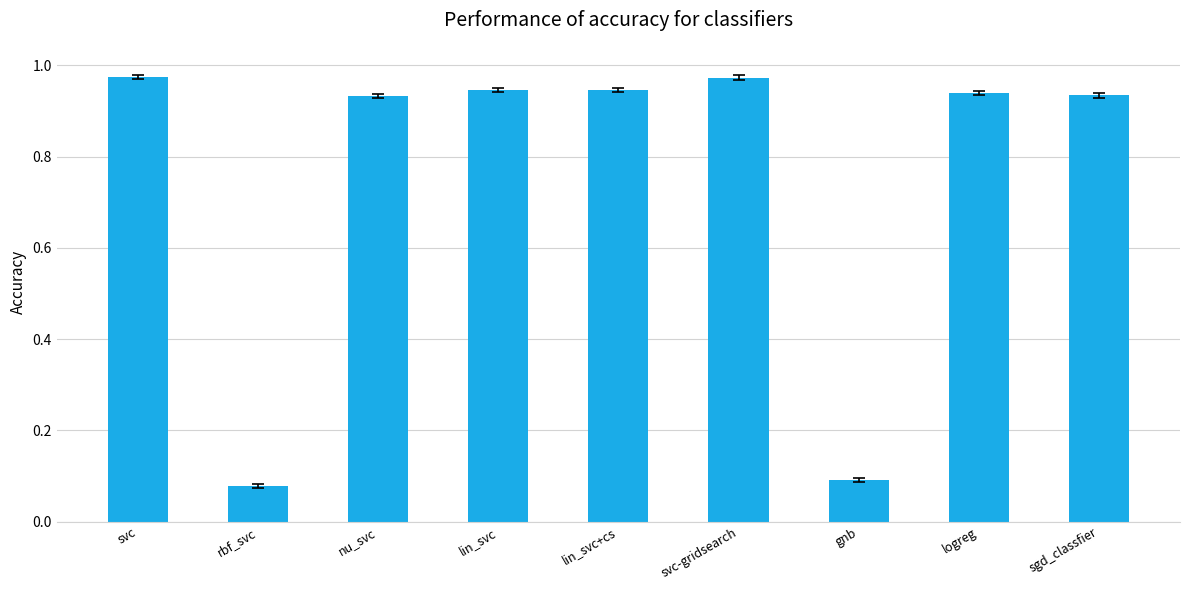

Between lin_svc and svc-gridsearch, which is larger?

svc-gridsearch